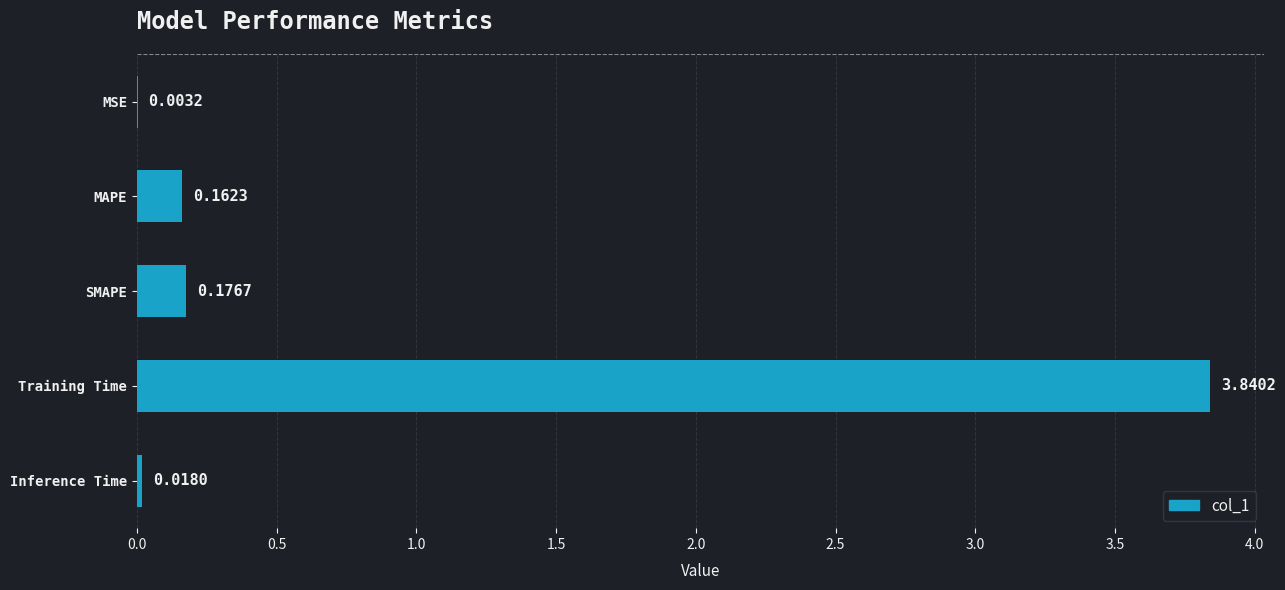

Between Inference Time and MAPE, which is larger?

MAPE